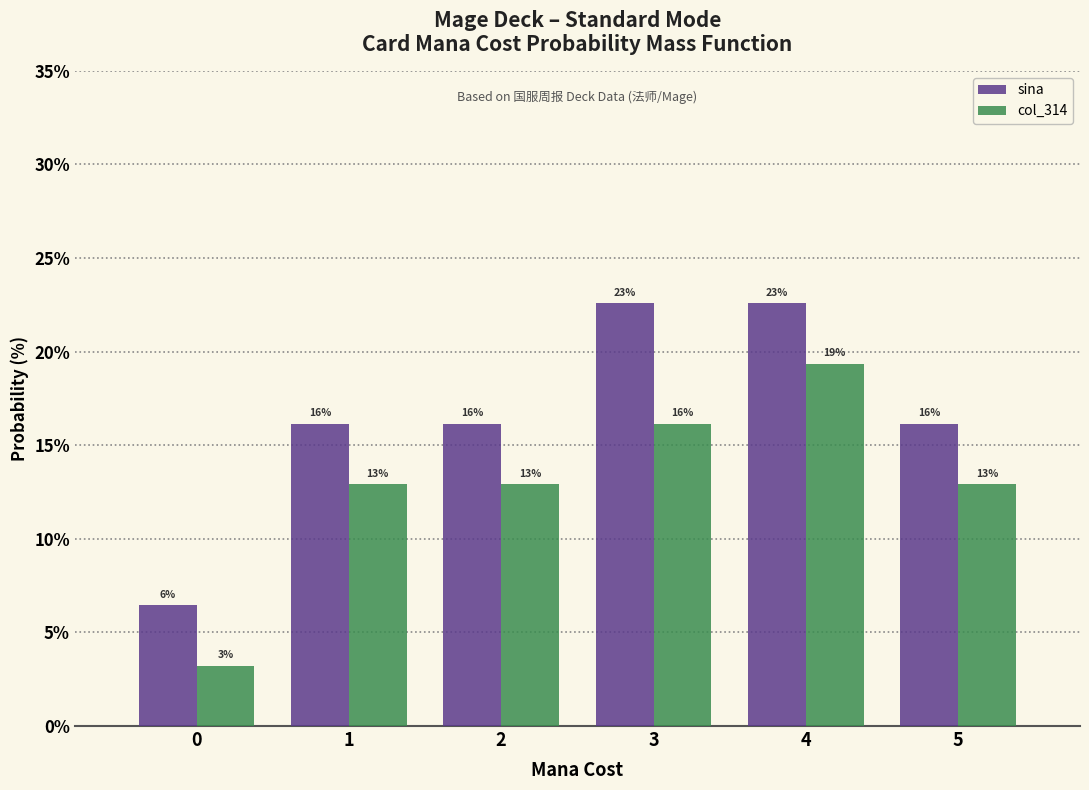

What are all the series names shown in the legend?

sina, col_314